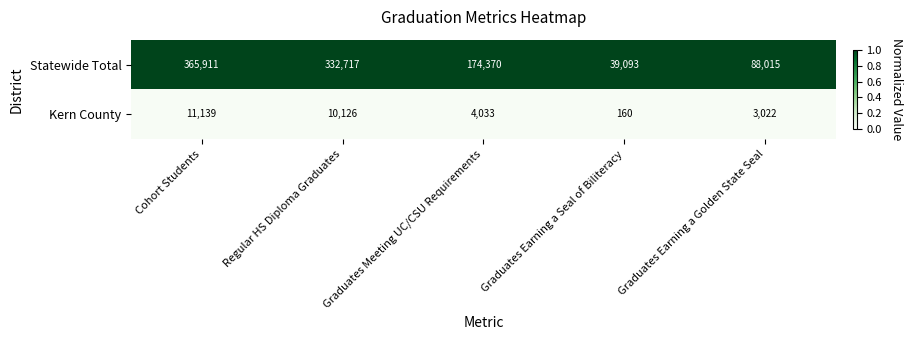

The Statewide Total series shows 88015 at Graduates Earning a Golden State Seal. True or false?

True